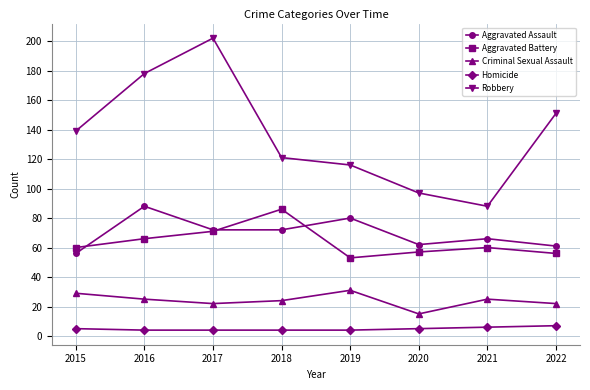

How many data points in Robbery are less than 139?

4